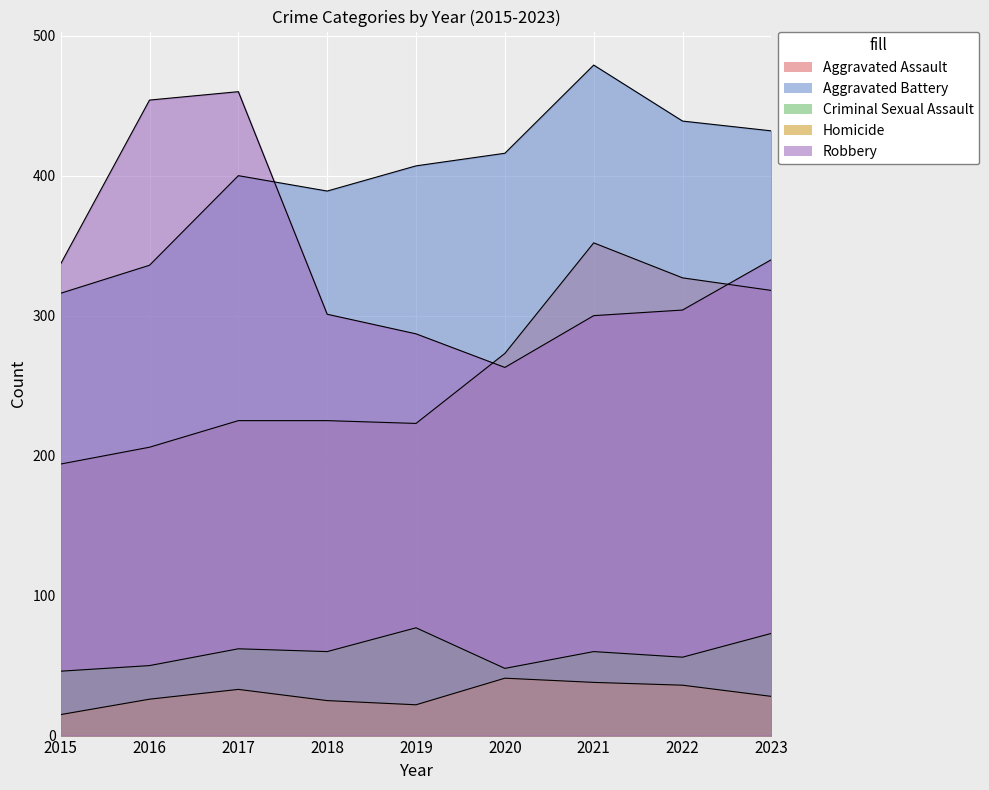

At which category does the chart reach its minimum across all series?

2015